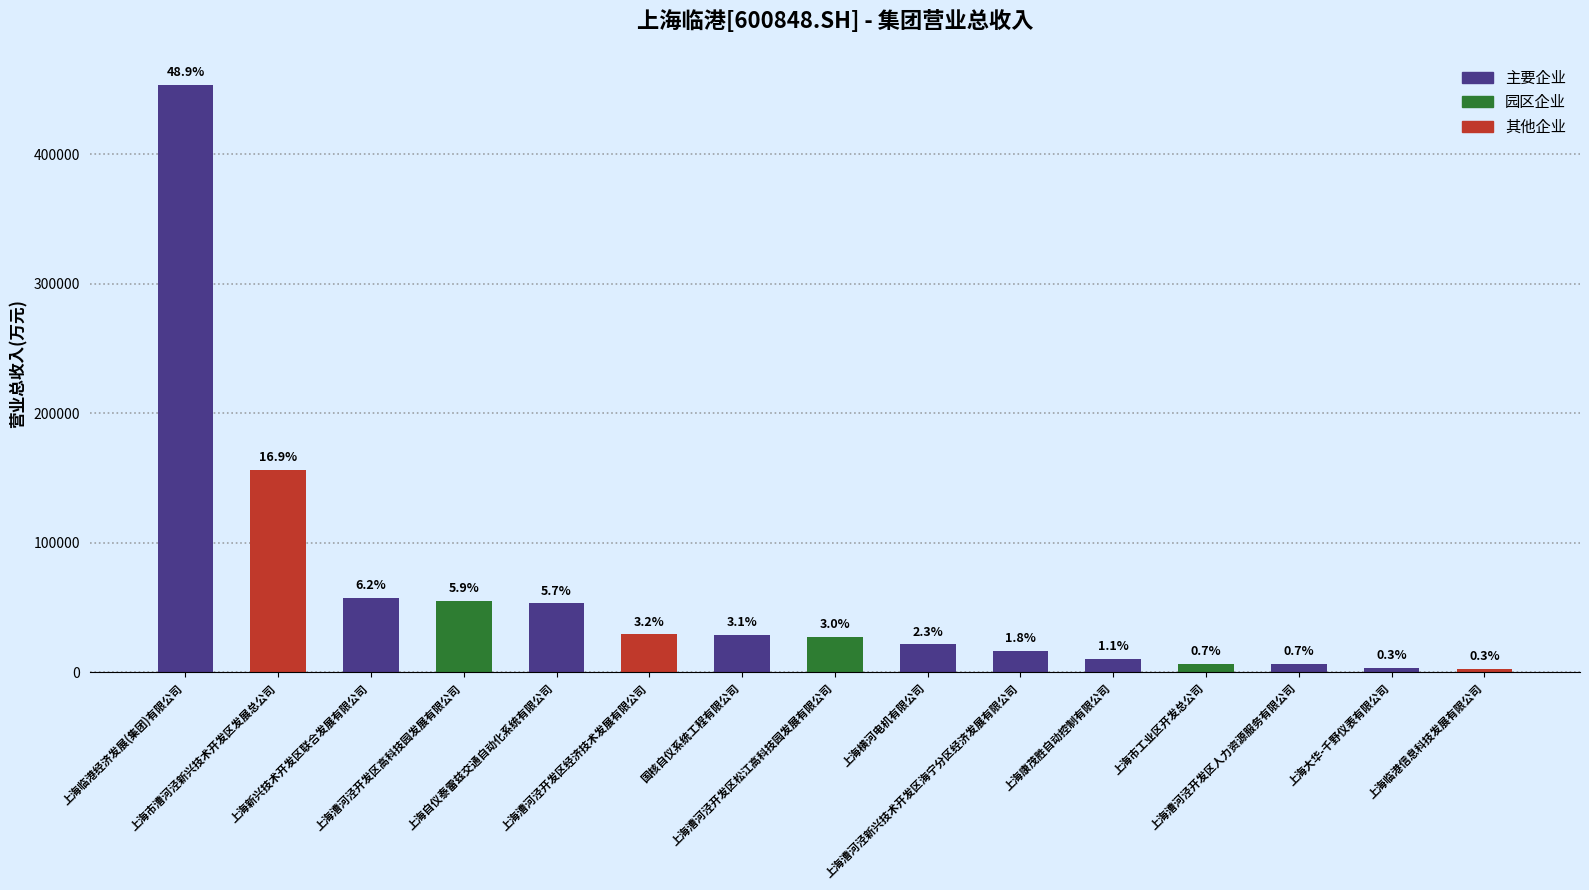

True or false: the data shows 6203.7 at 上海市工业区开发总公司.

True